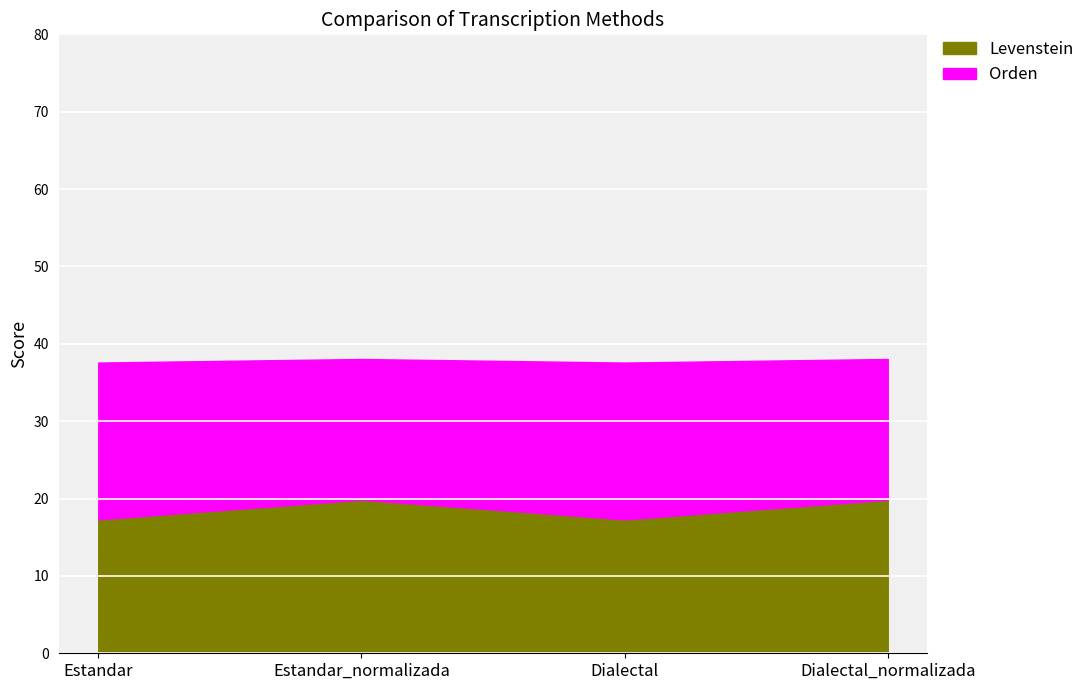

What is the label of the 3rd point from the right?

Estandar_normalizada